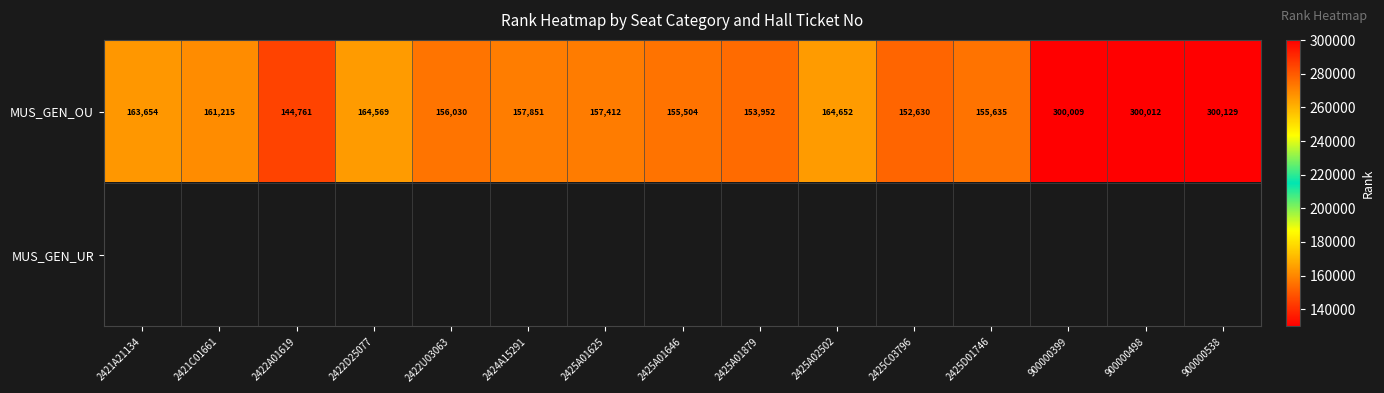

Which category has the lowest value in the MUS_GEN_OU series?

2422A01619